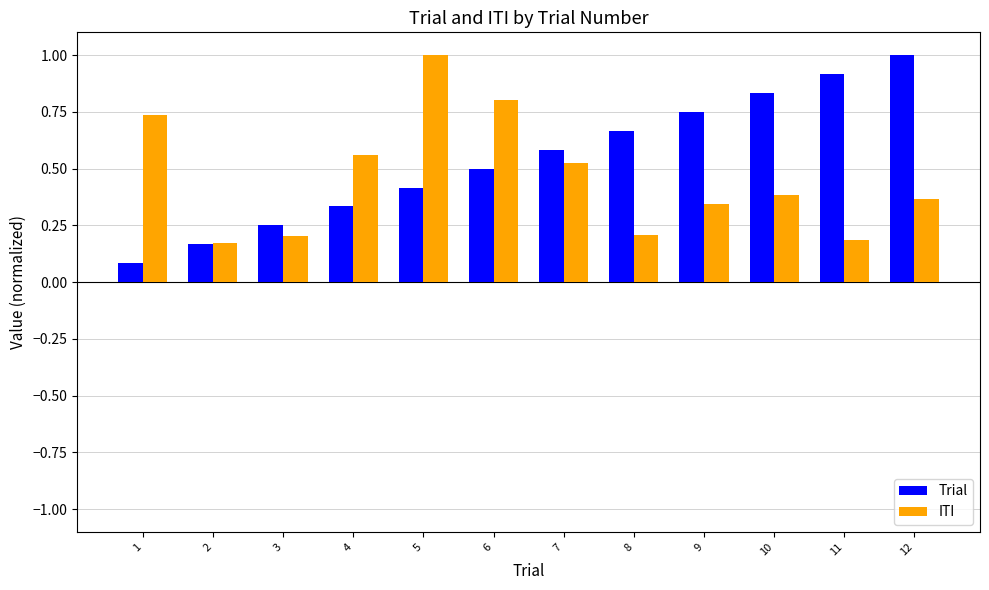

At which category is the sum across all series the highest?

5